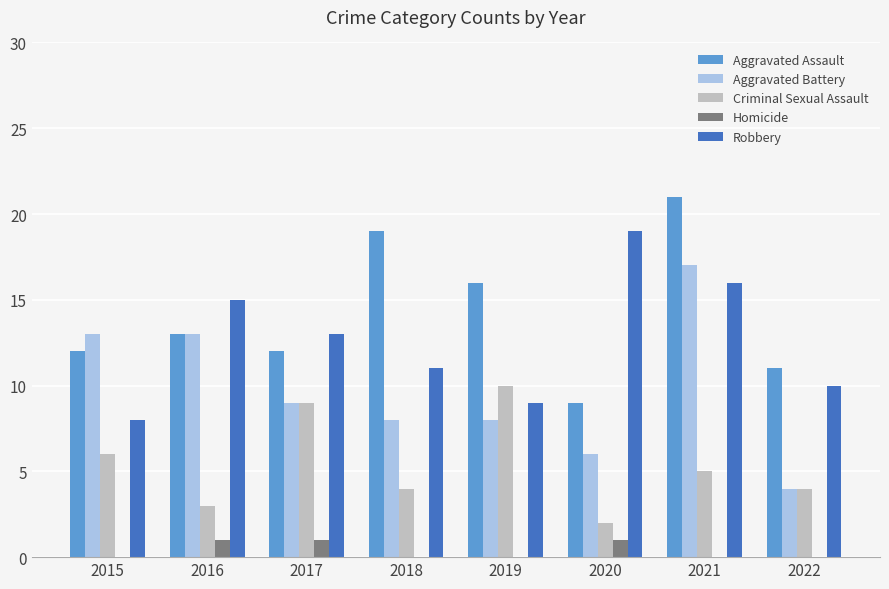

How many Criminal Sexual Assault values are between 4 and 9?

5